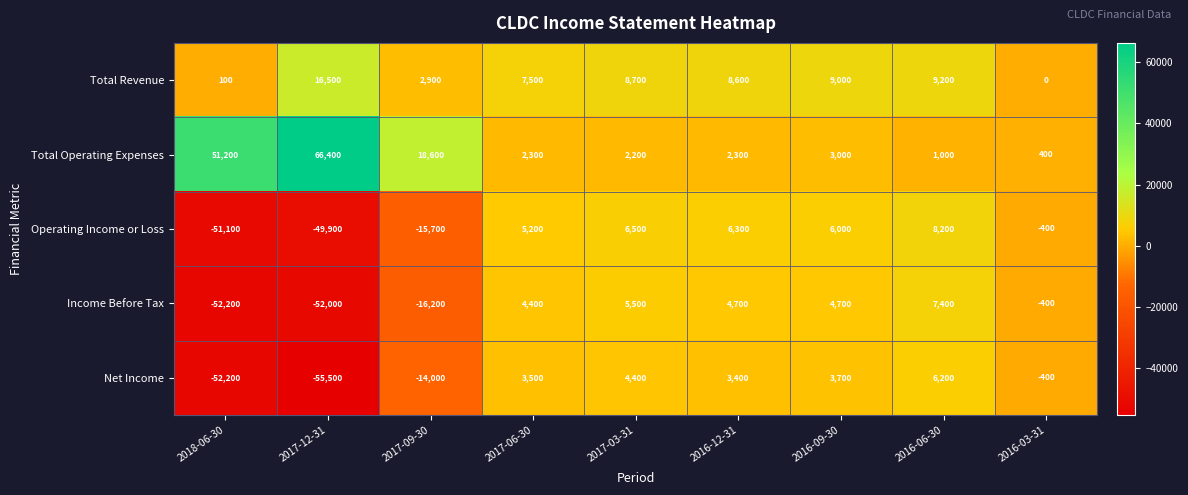

Count the number of categories in the chart.

9